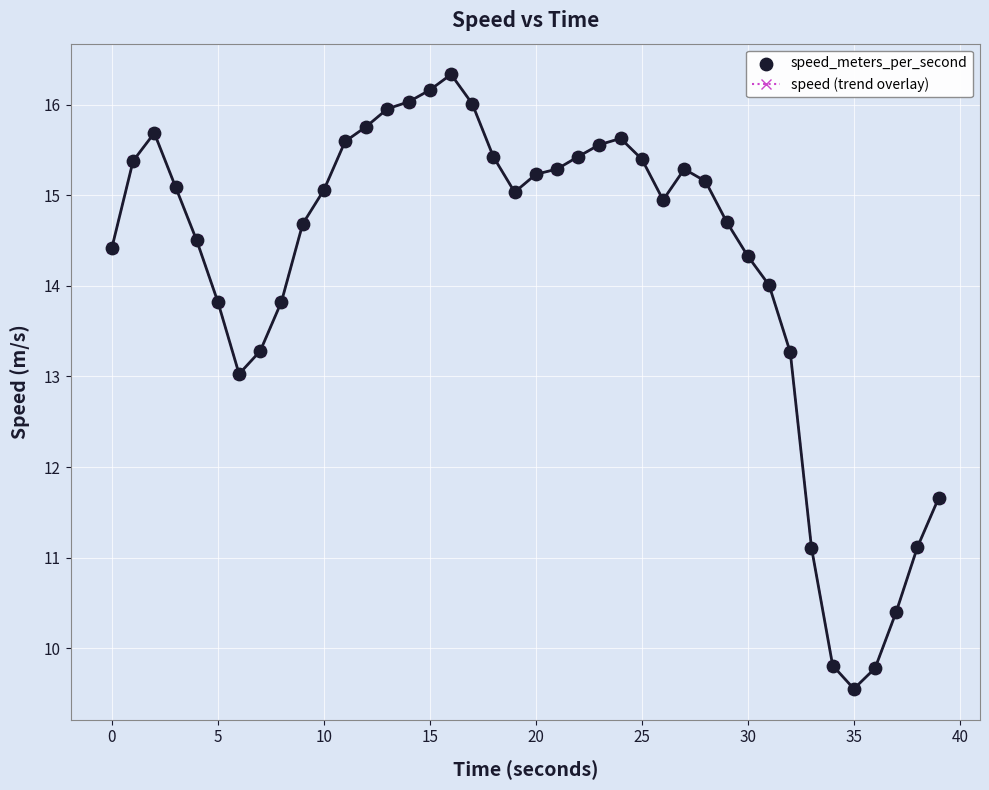

What is the value of the 30th point from the left?

14.7